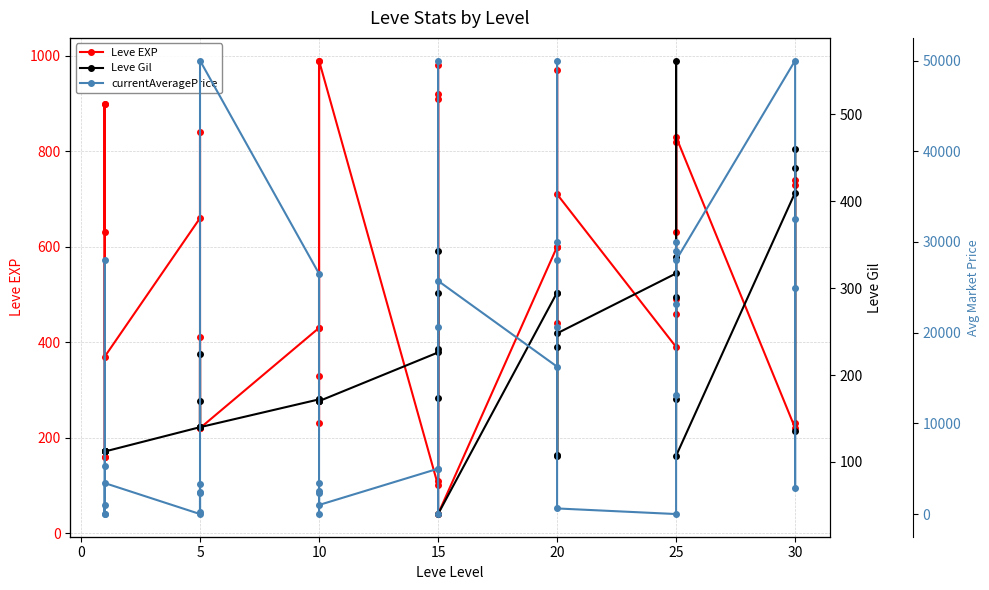

How many positive values does the currentAveragePrice series have?

34